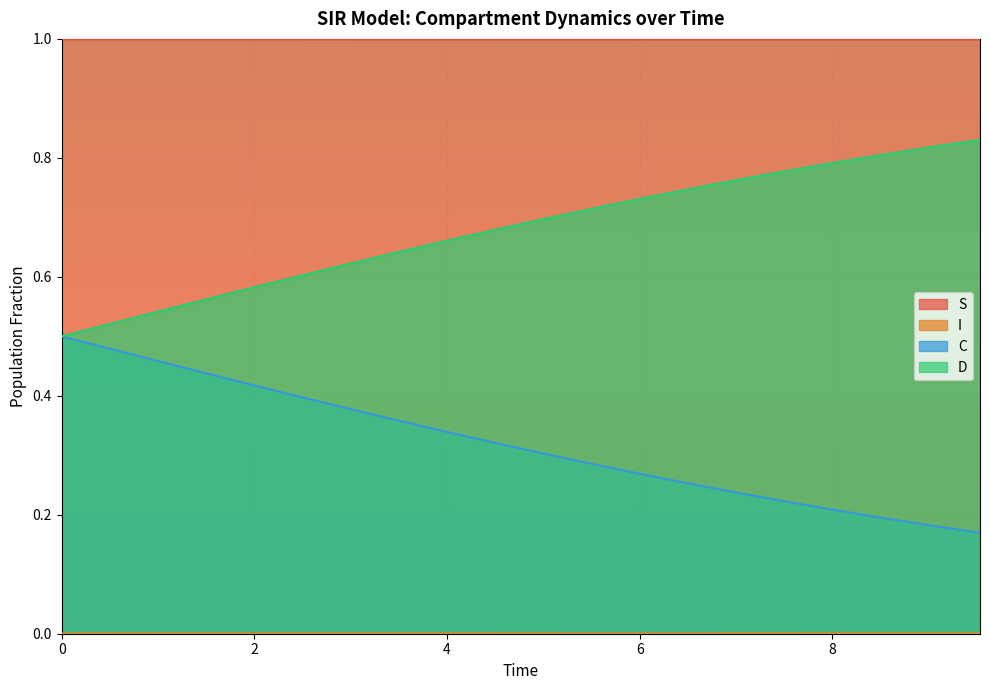

True or false: D and S cross at least once.

False